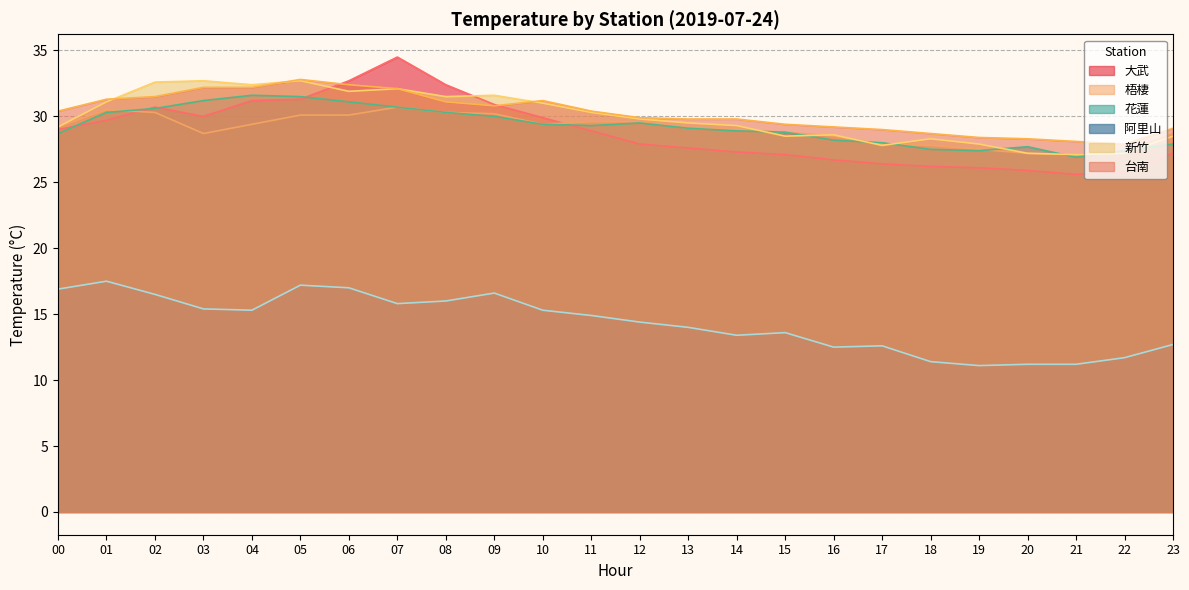

What is the average value of the 梧棲 series?

29.0